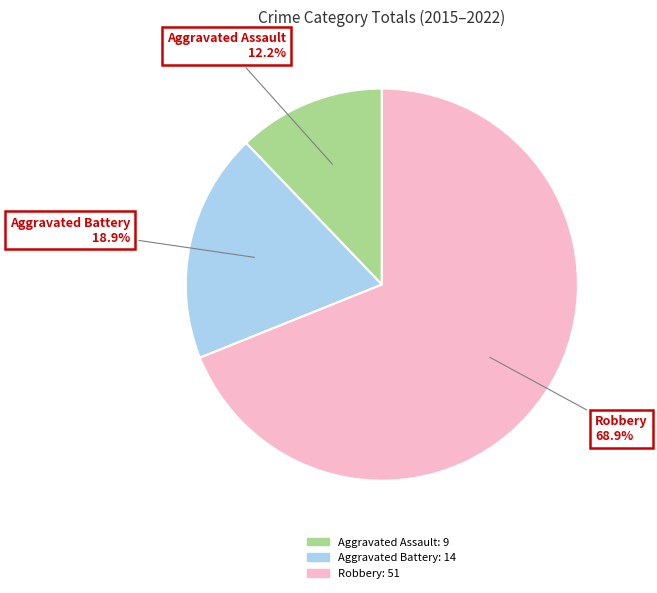

How many slices are in this pie chart?

3